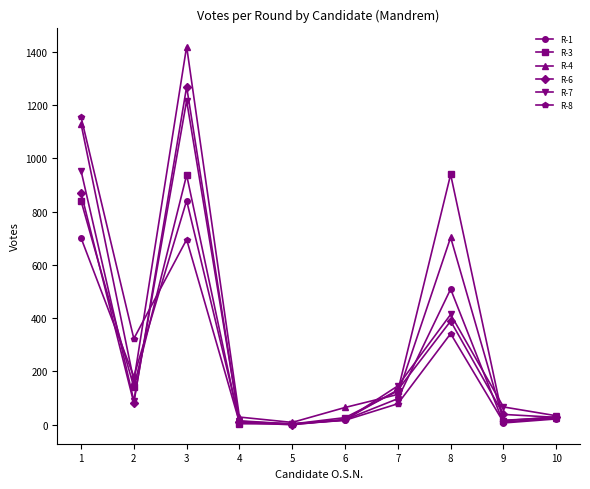

The R-1 series shows 98 at 7. True or false?

True